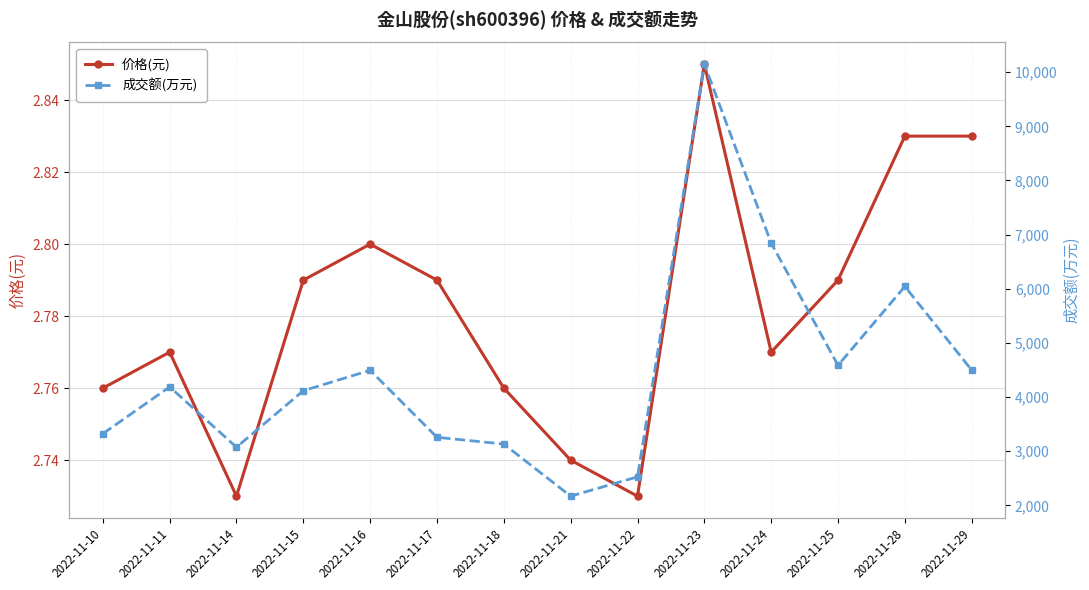

The 成交额(万元) series shows 3083.4 at 2022-11-21. True or false?

False